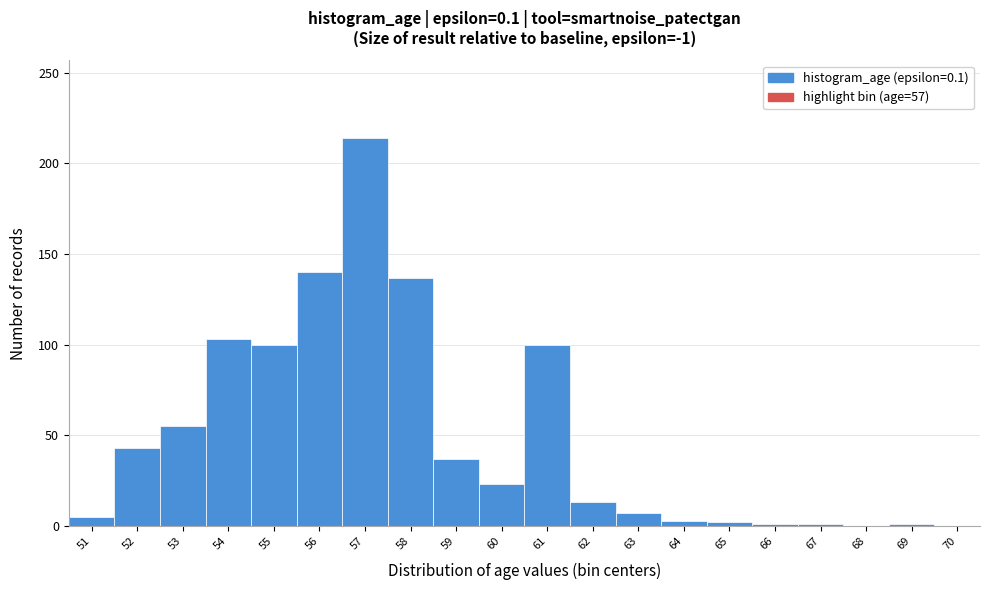

At which category does the chart reach its peak across all series?

57